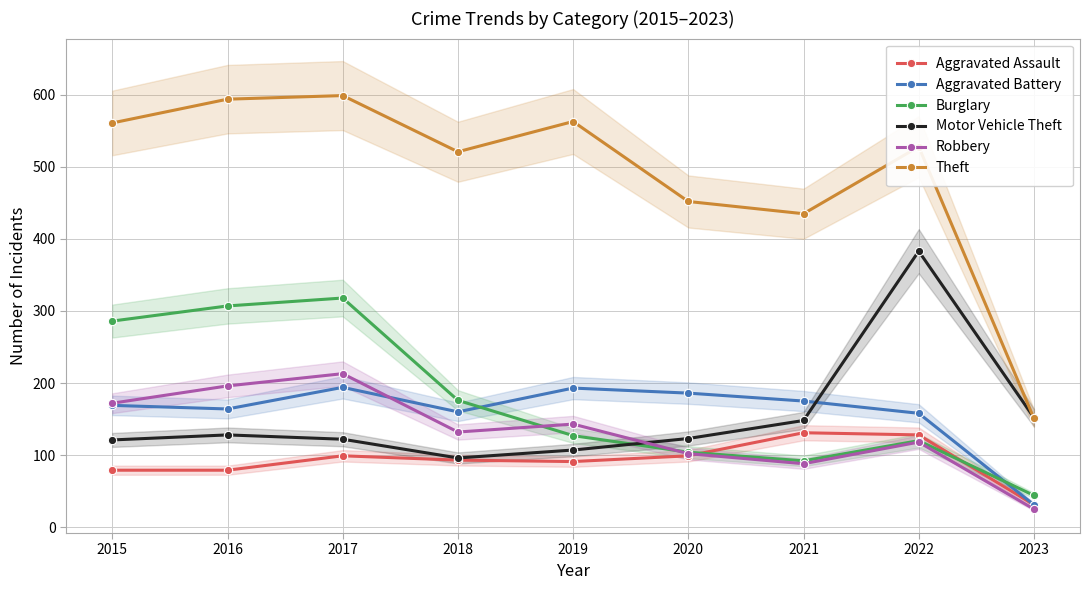

Where does the Robbery series first go above 132?

2015